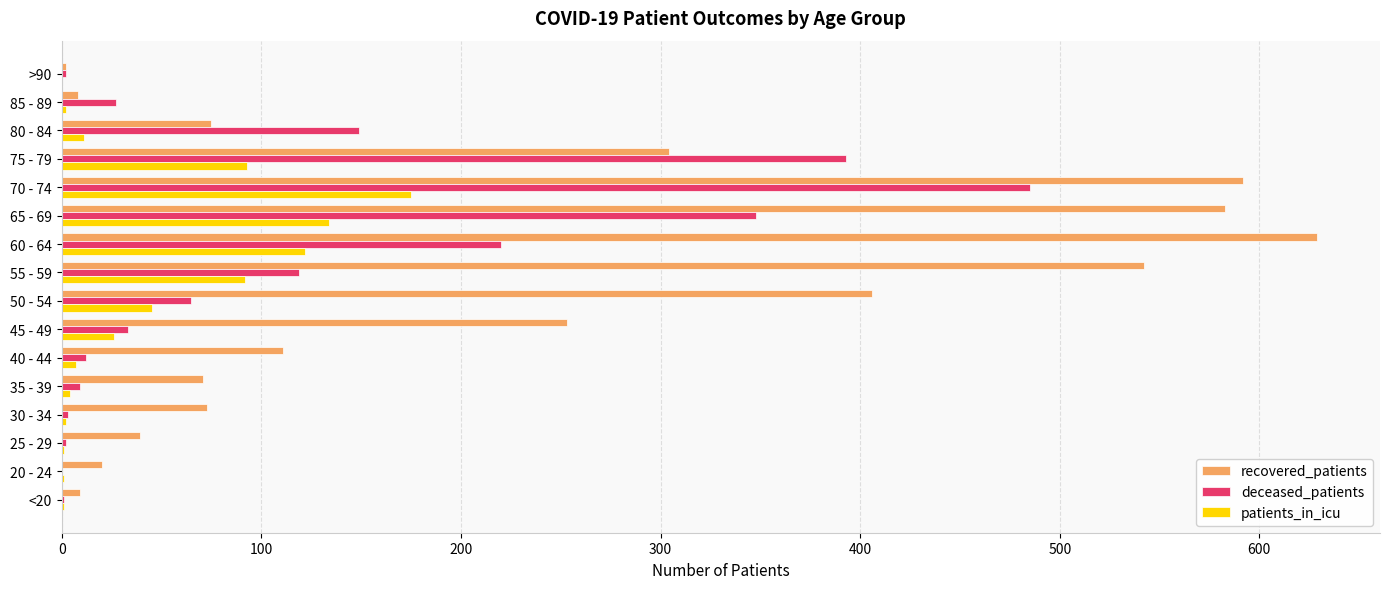

Which series has the largest total across all categories?

recovered_patients